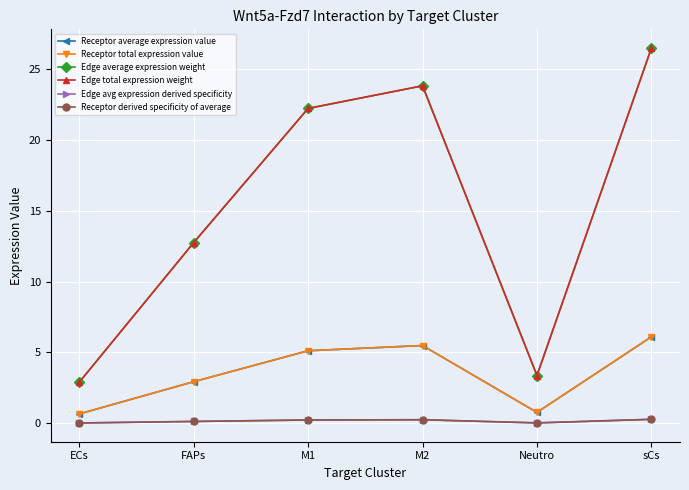

Count the number of data series in this chart.

6